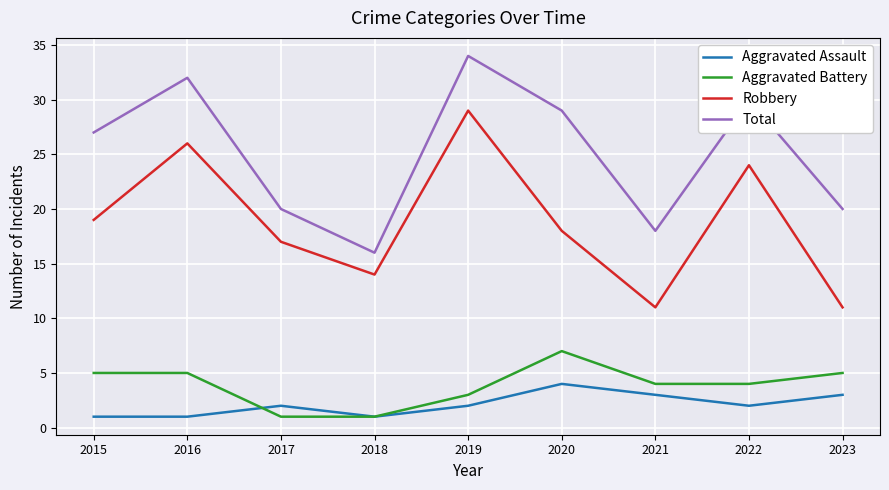

What is the approximate value of Aggravated Assault at 2023?

3